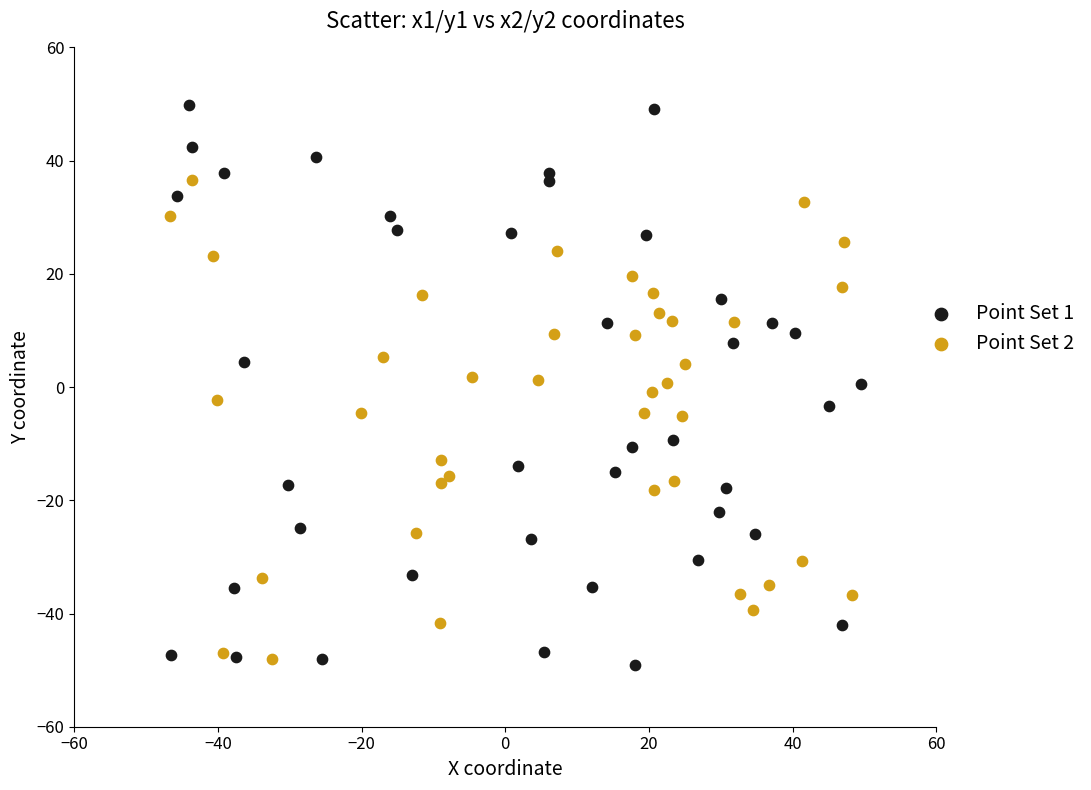

Which series has the largest Y range (max minus min)?

Point Set 1